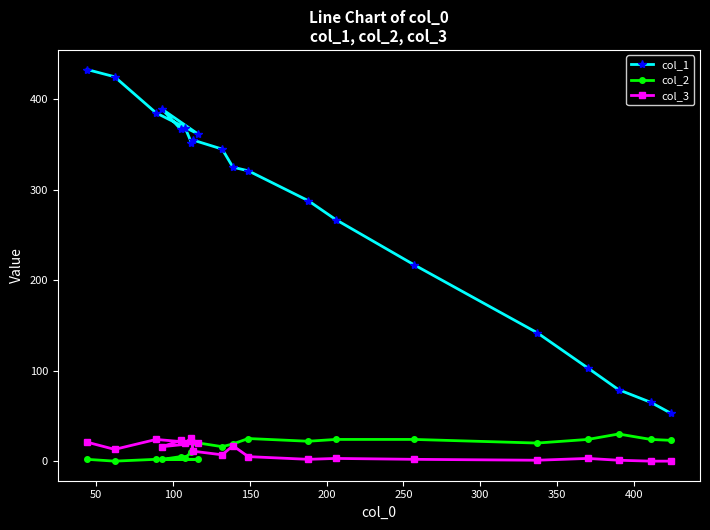

How many data points in col_2 are above 20?

9